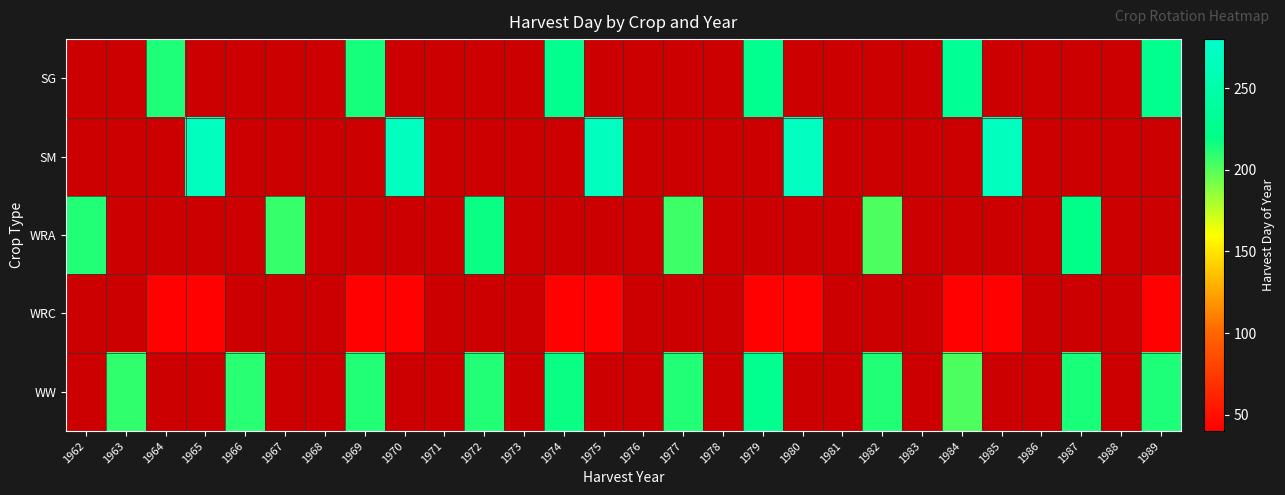

At which label does WRA reach its peak?

1987